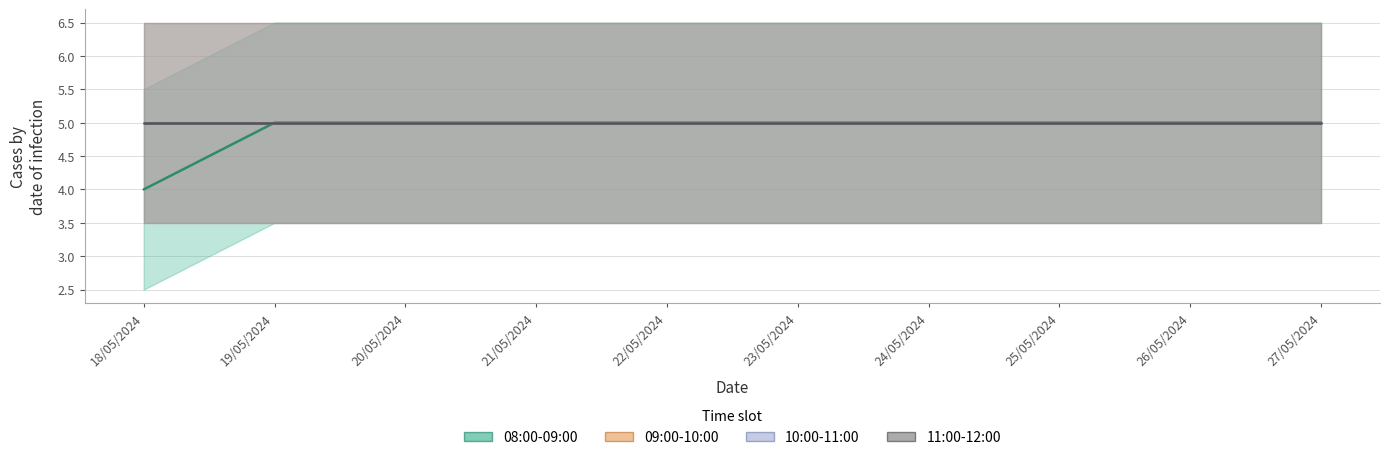

Which series has the largest range (max minus min)?

08:00-09:00